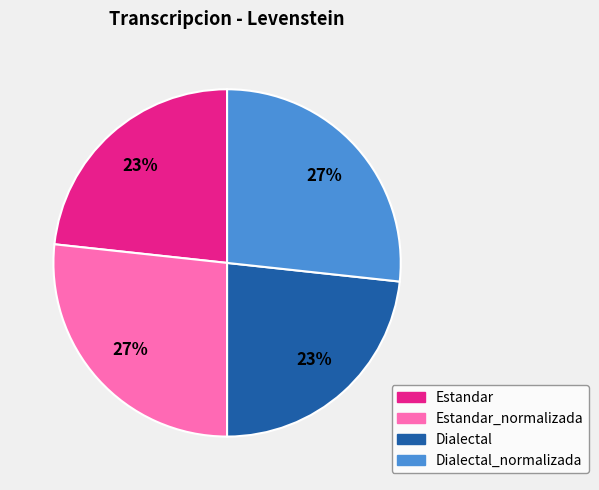

To the nearest percent, what is the average slice percentage?

25%